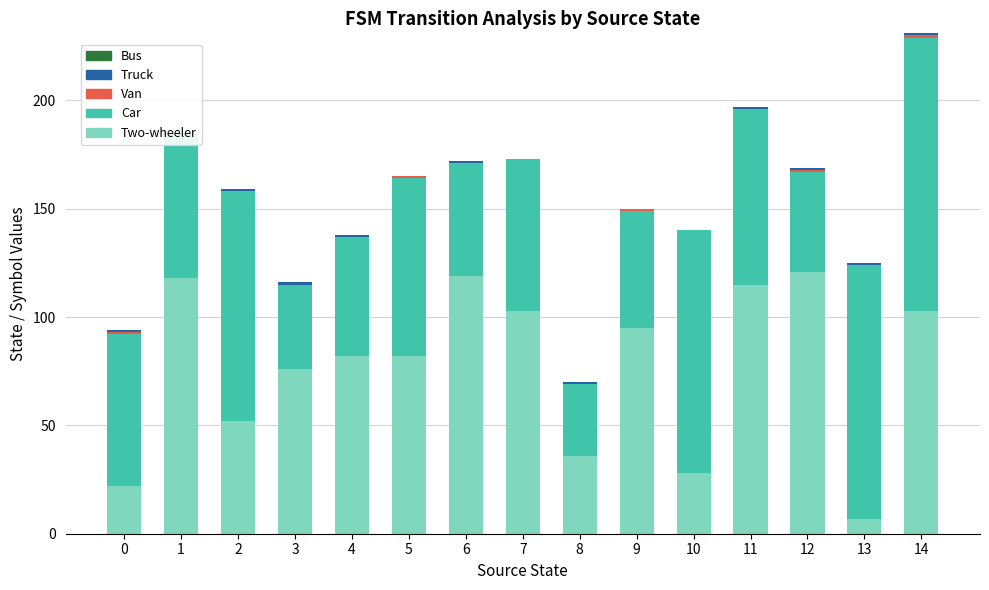

The Two-wheeler series shows 121 at 12. True or false?

True